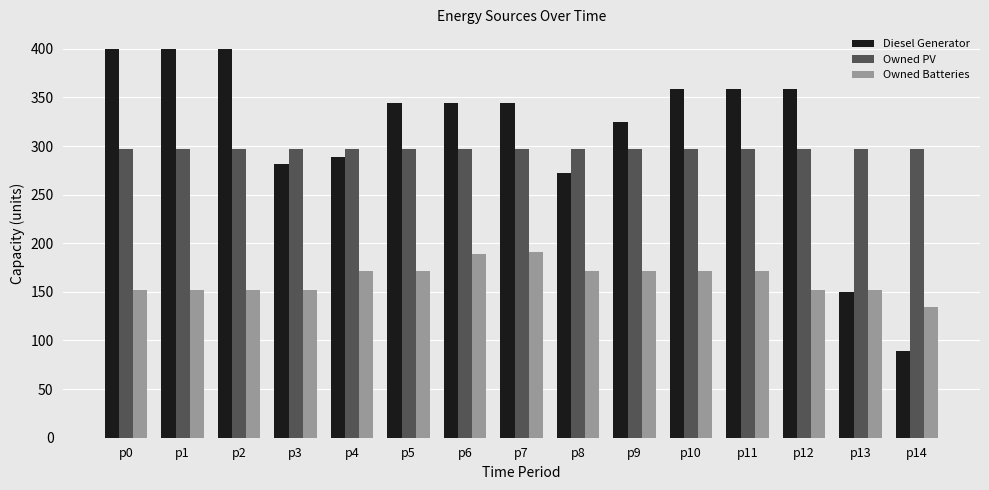

What is the value of the Owned Batteries bar at the 14th from the left?

152